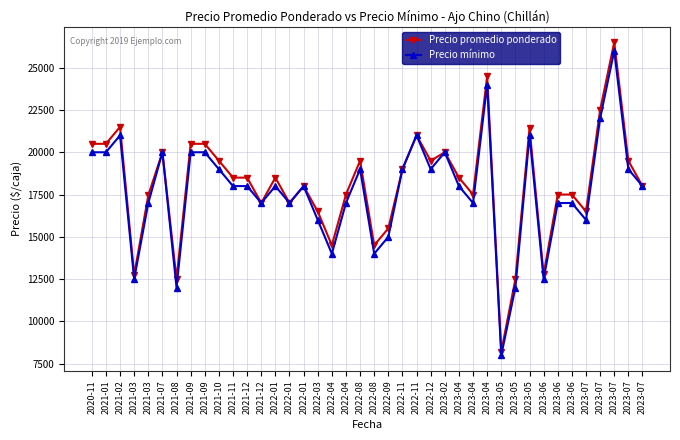

What are all the series names shown in the legend?

Precio promedio ponderado, Precio mínimo